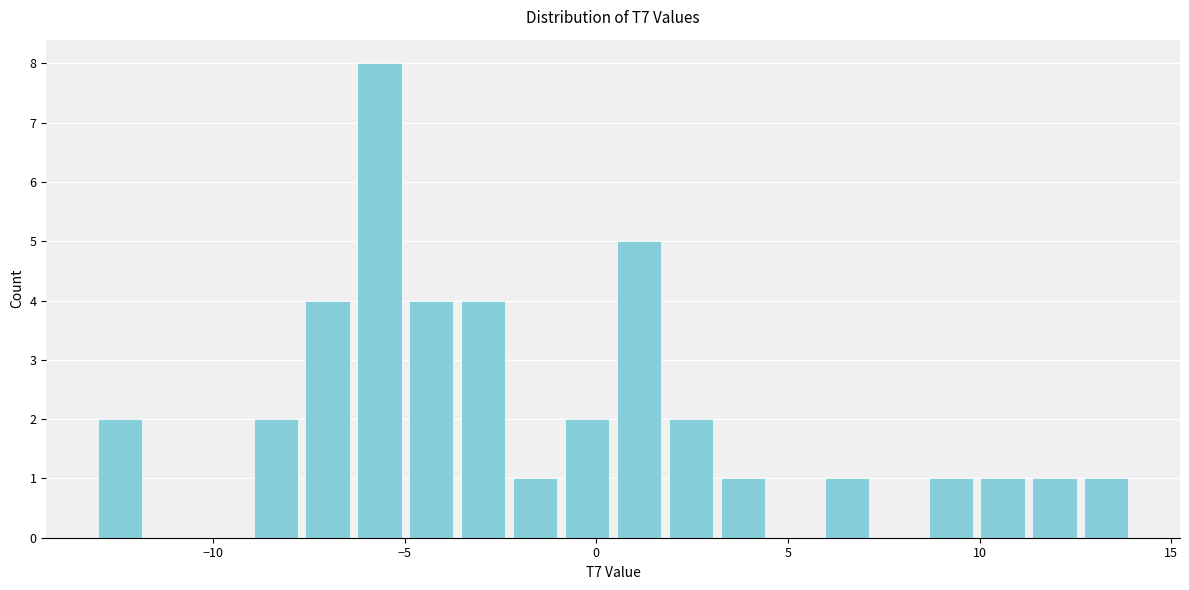

Around what value on the x-axis is the tallest bar? Give the approximate position of its centre, as read against the axis.

-5.5